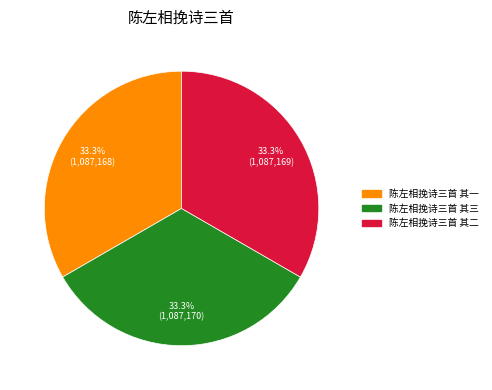

Count the number of slices in the pie.

3